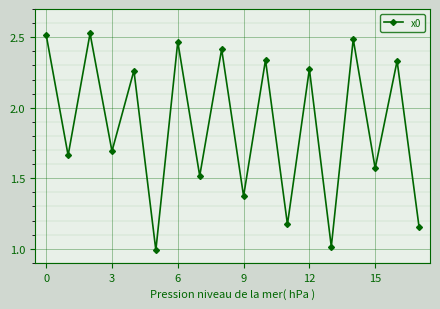

What is the difference between the maximum and minimum values?

1.5